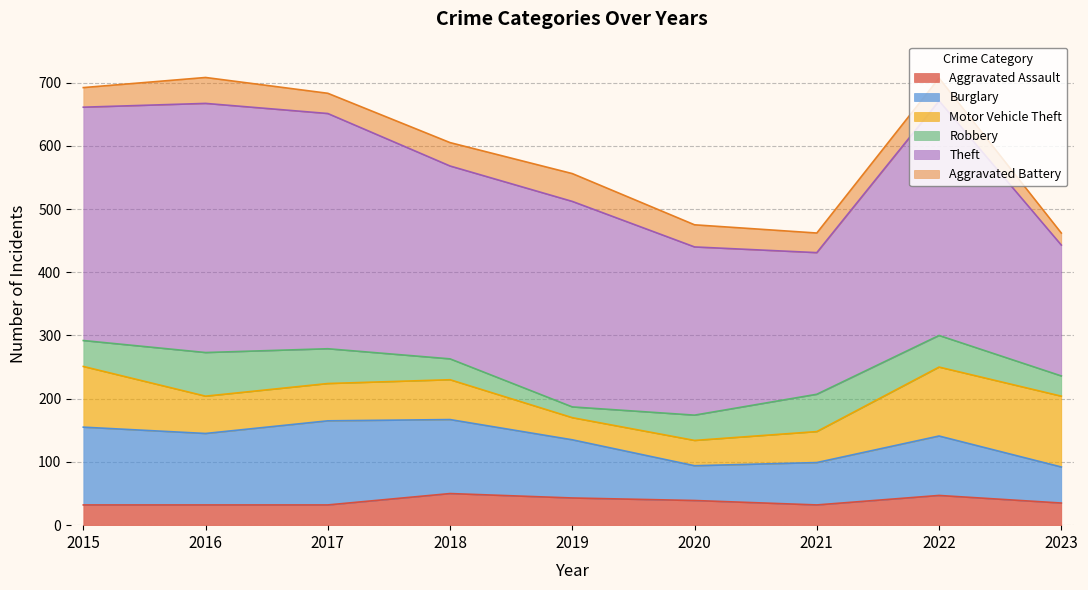

Between which two adjacent categories do Motor Vehicle Theft and Burglary first intersect?

2021 and 2022